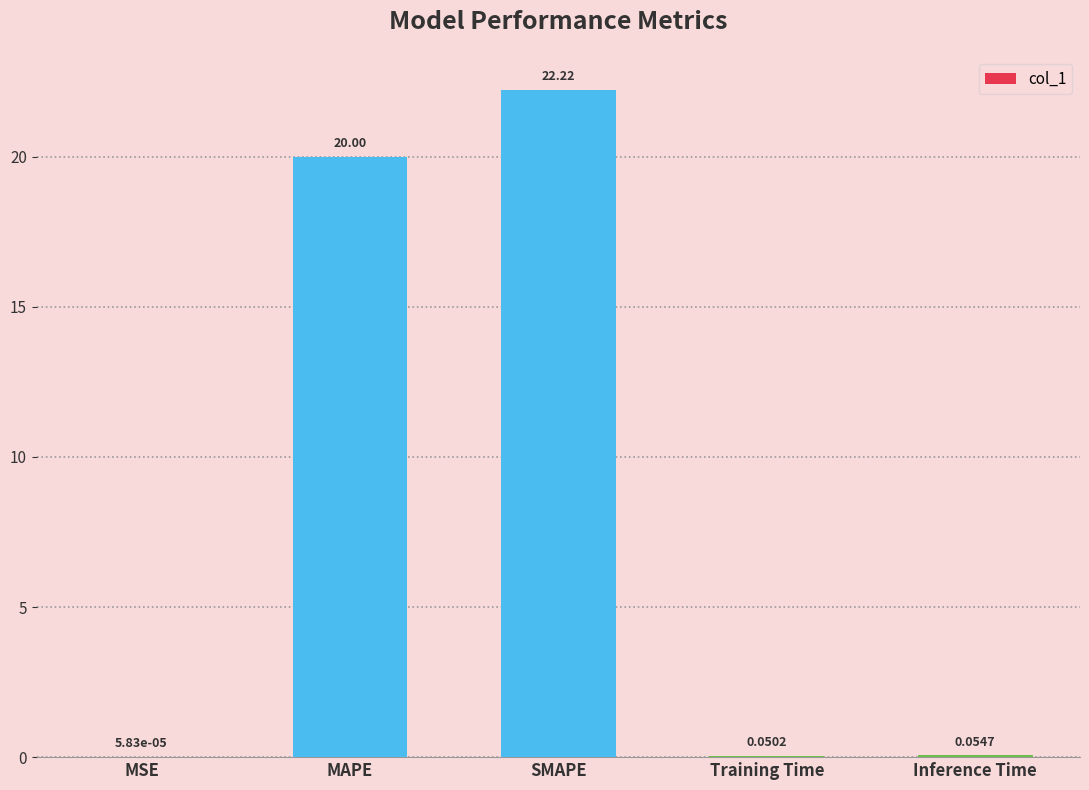

Which label corresponds to the largest value in the chart?

SMAPE